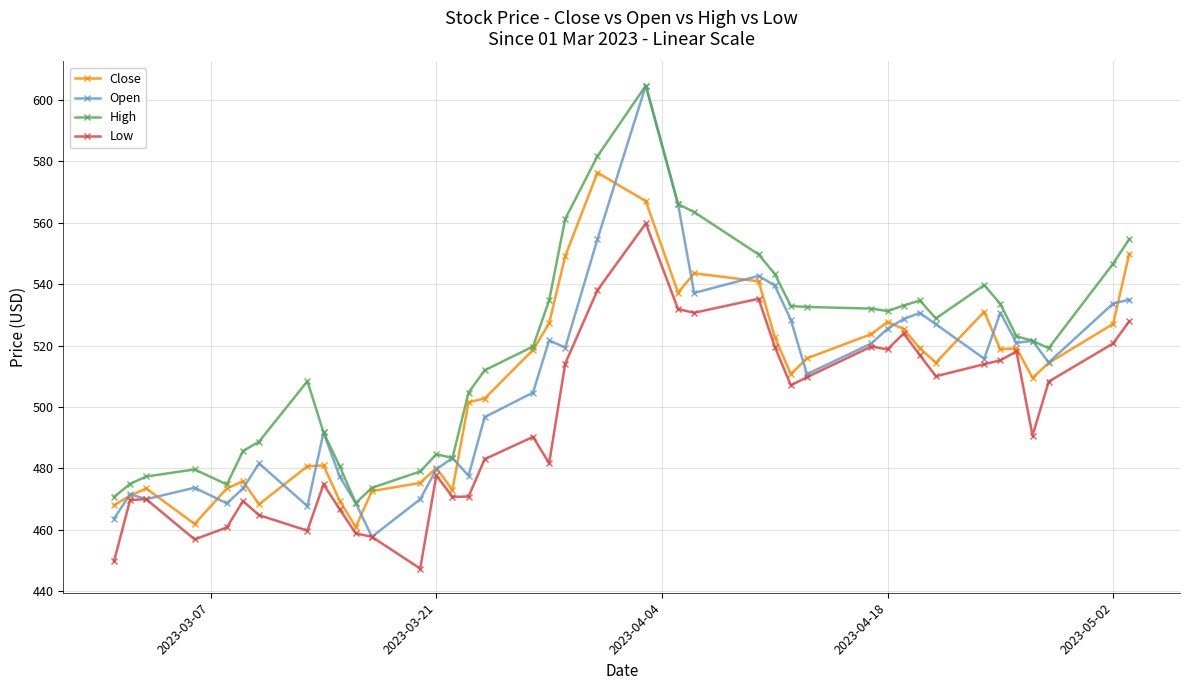

How many lines are shown in the chart?

4